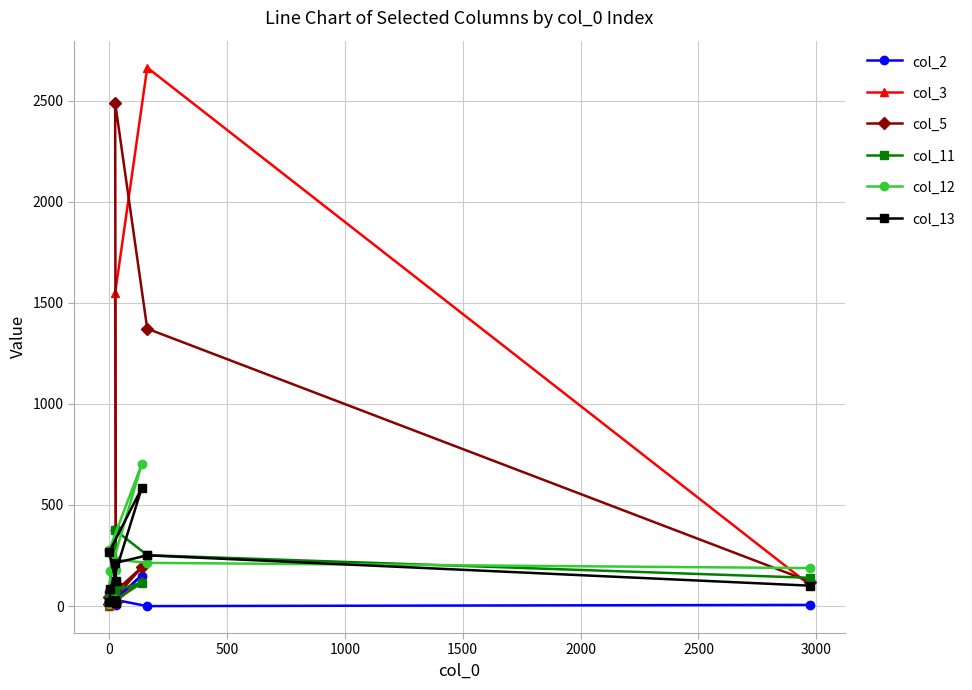

What is the label of the 6th point from the right?

1500